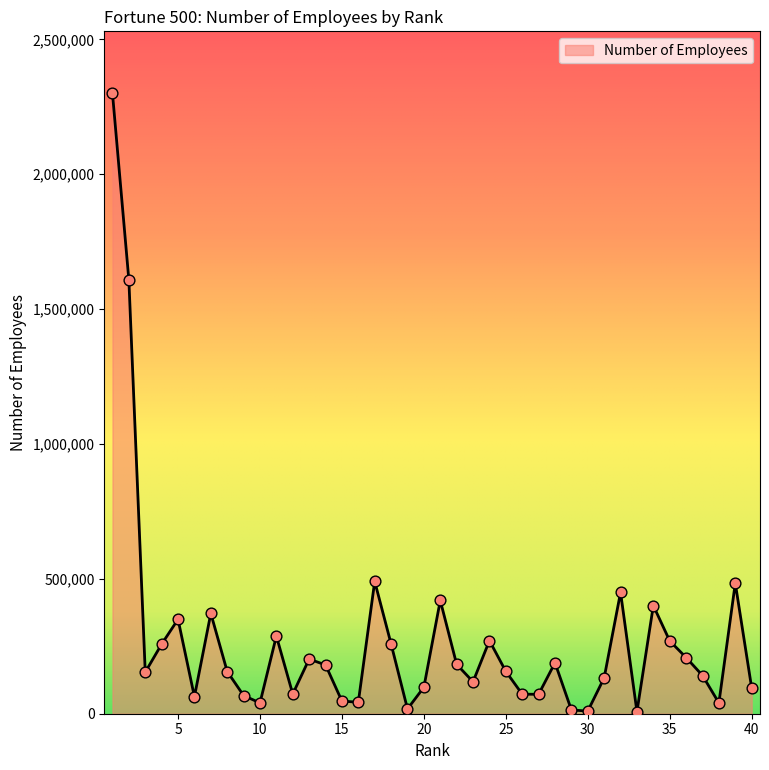

What is the difference between the maximum and minimum values?

2292600